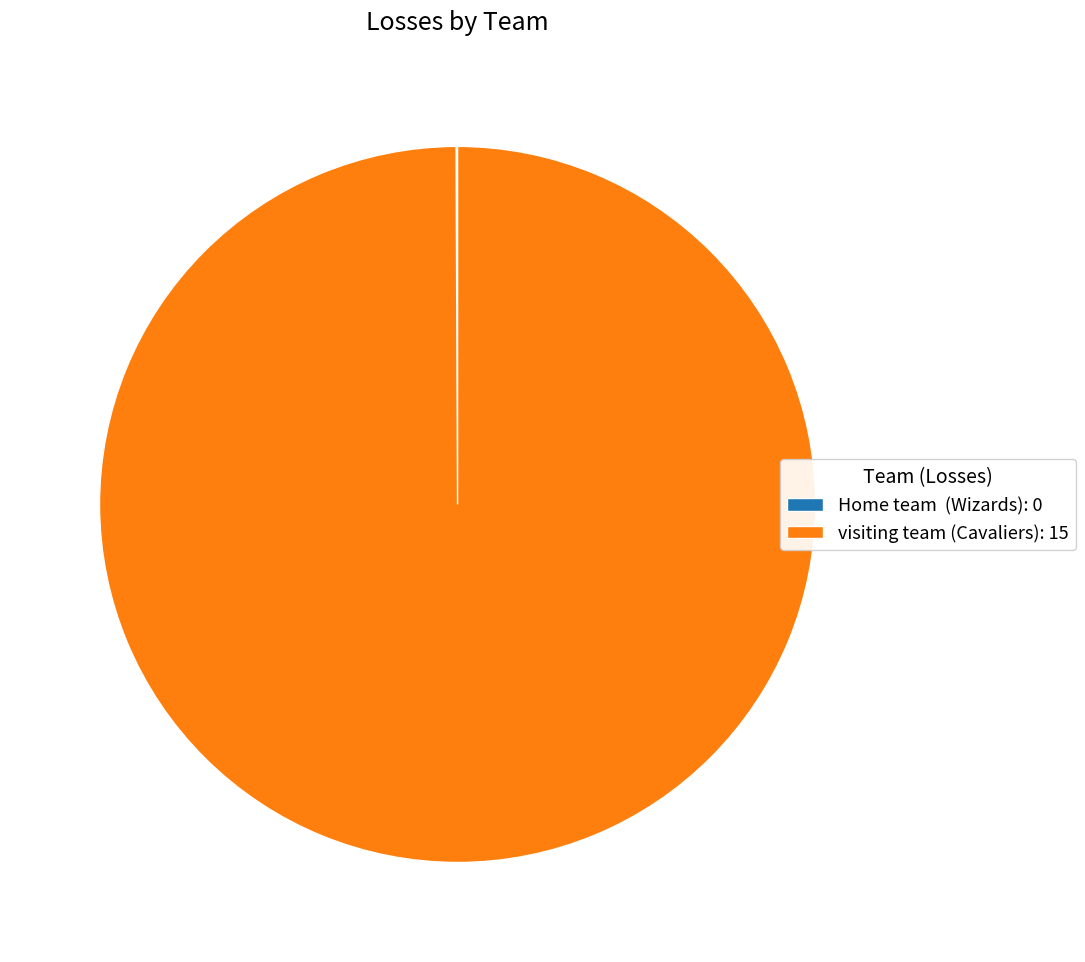

Does any single category account for the majority?

Yes